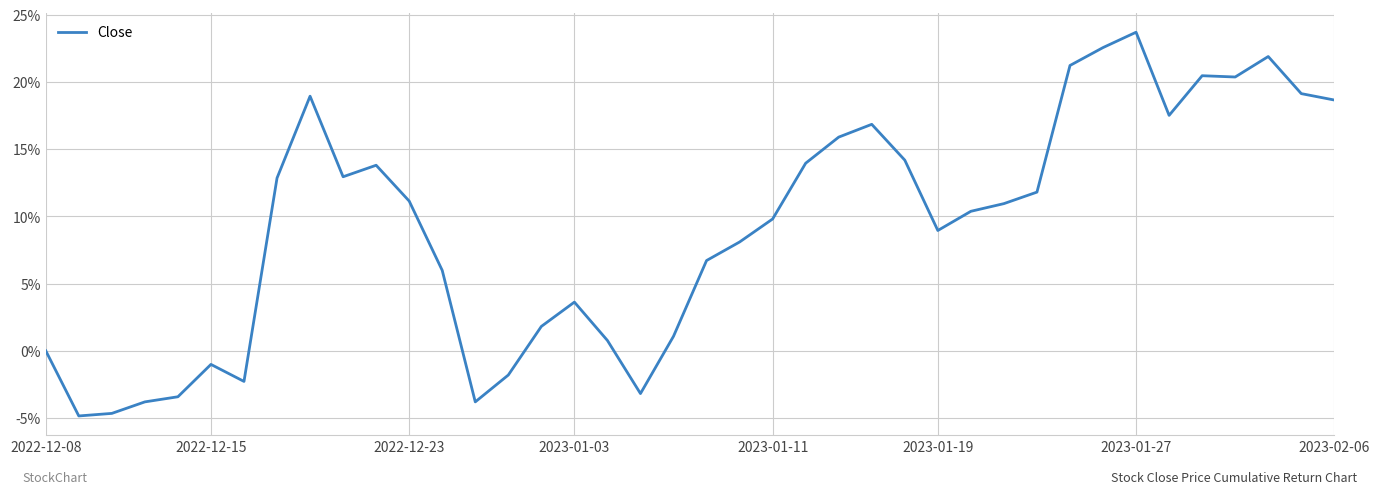

Reading left to right, what are all the values shown in this chart?

0.0	-0.0	-0.0	-0.0	-0.0	-0.0	-0.0	0.1	0.2	0.1	0.1	0.1	0.1	-0.0	-0.0	0.0	0.0	0.0	-0.0	0.0	0.1	0.1	0.1	0.1	0.2	0.2	0.1	0.1	0.1	0.1	0.1	0.2	0.2	0.2	0.2	0.2	0.2	0.2	0.2	0.2